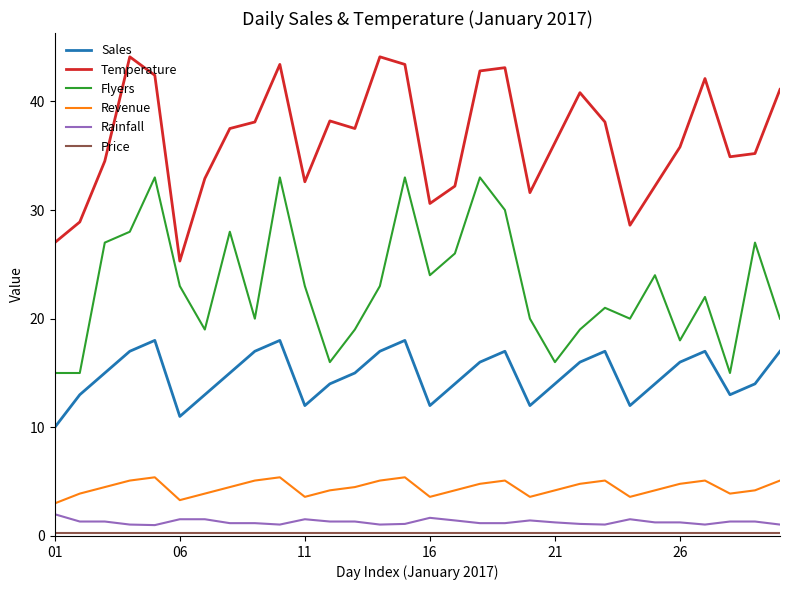

Which series has the largest total across all categories?

Temperature